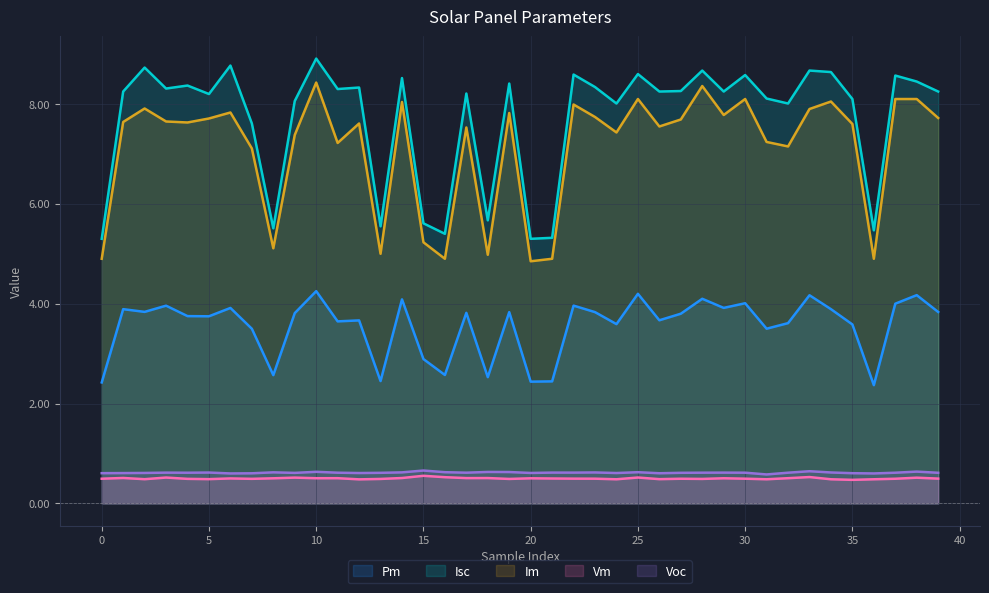

Between 10 and 35, which is larger?

10